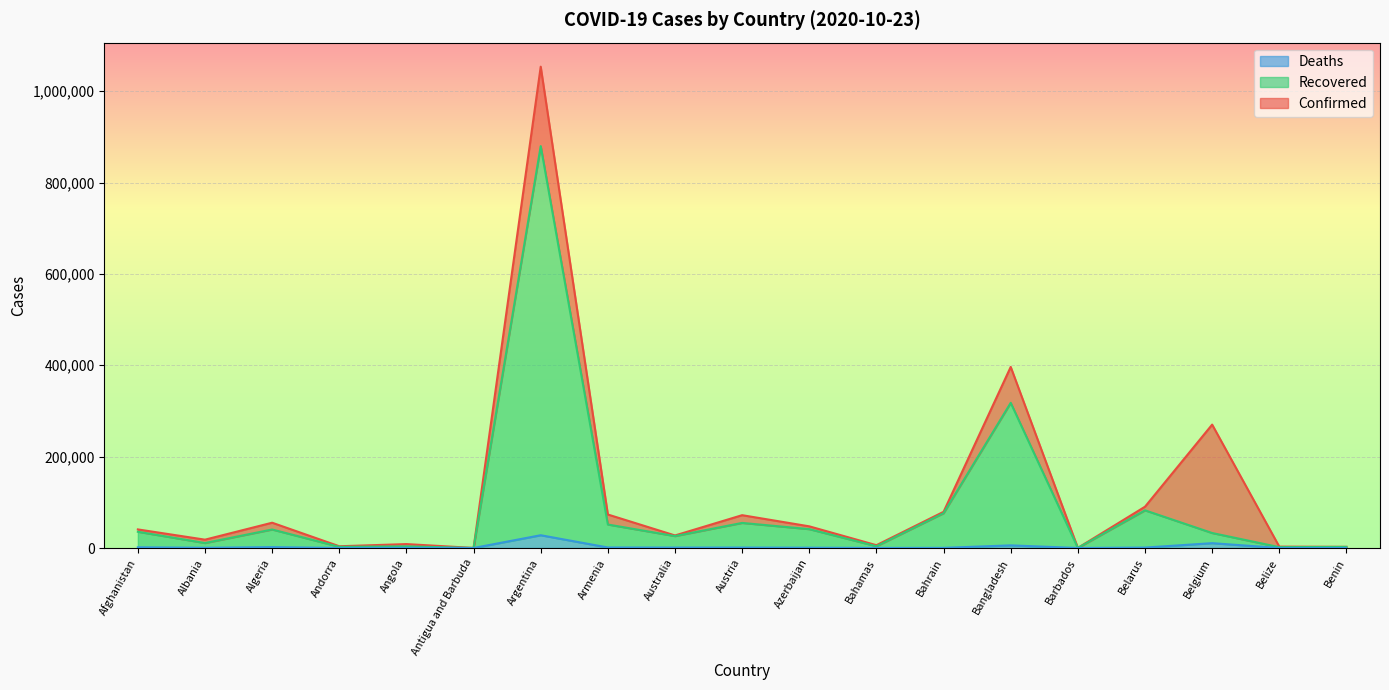

What is the maximum value shown in the chart?

1053650